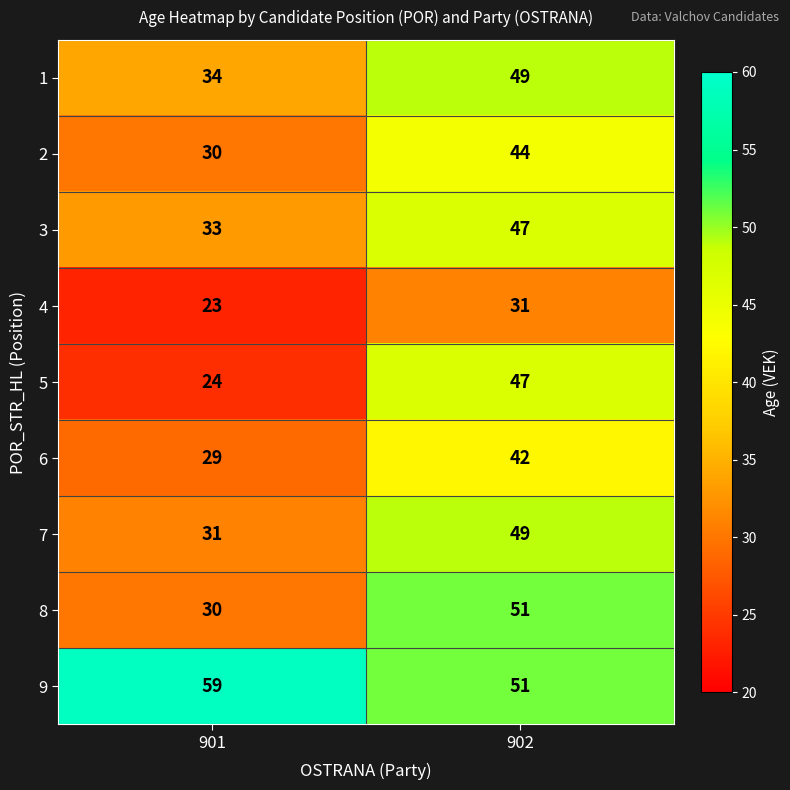

What is the sum of all 9 values?

110